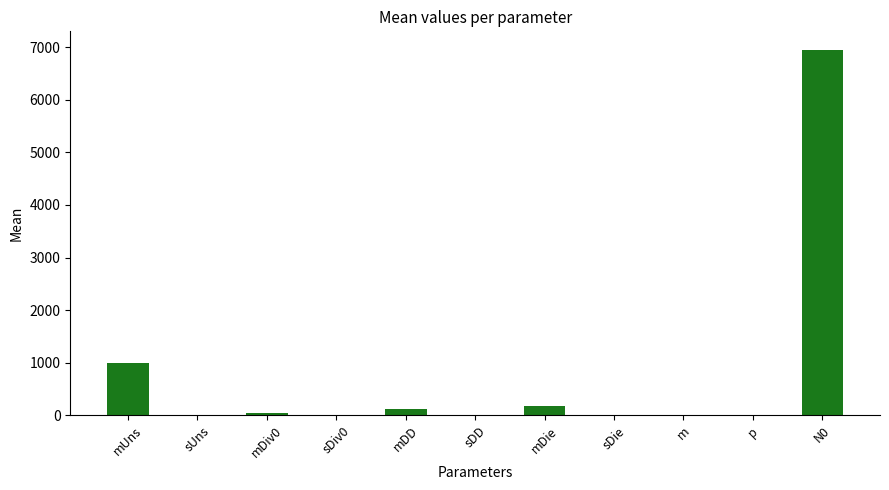

Which has a higher value, sDie or mDie?

mDie